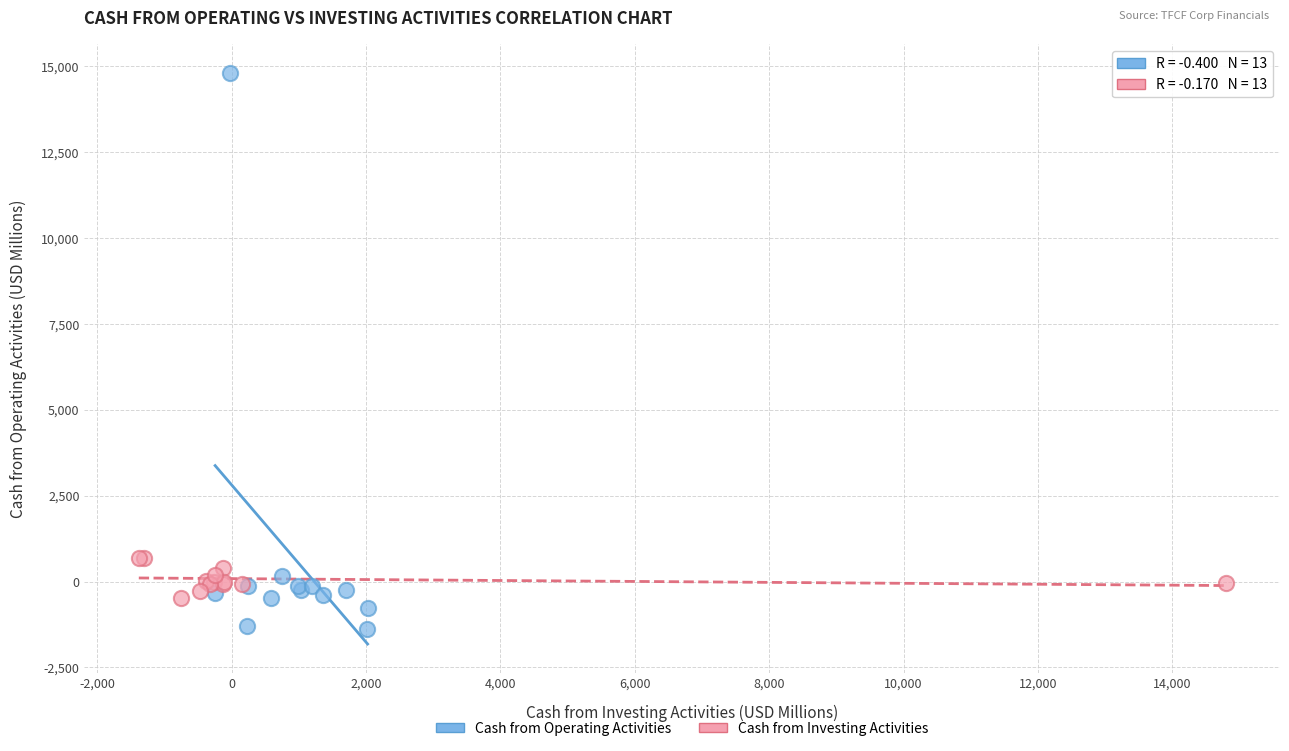

Which series has the widest spread of Y values?

Cash from Operating Activities